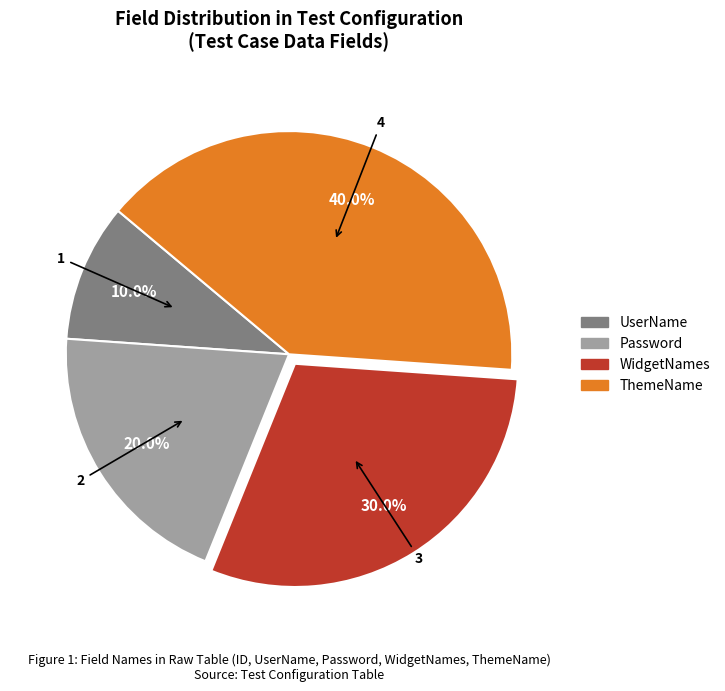

Does any single category account for the majority?

No